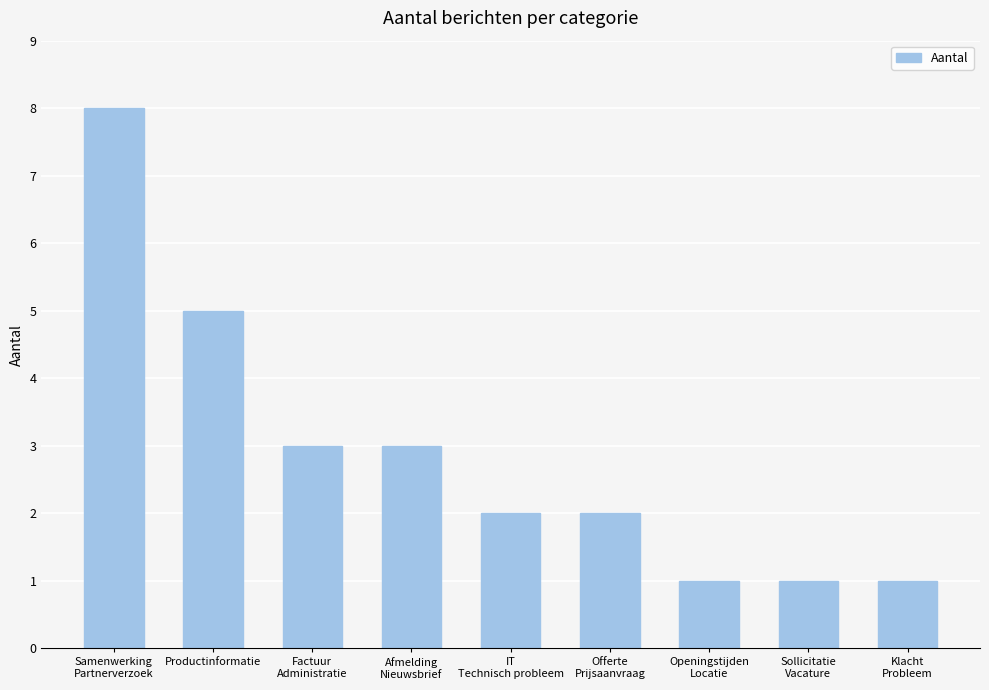

What is the difference between the maximum and minimum values?

7